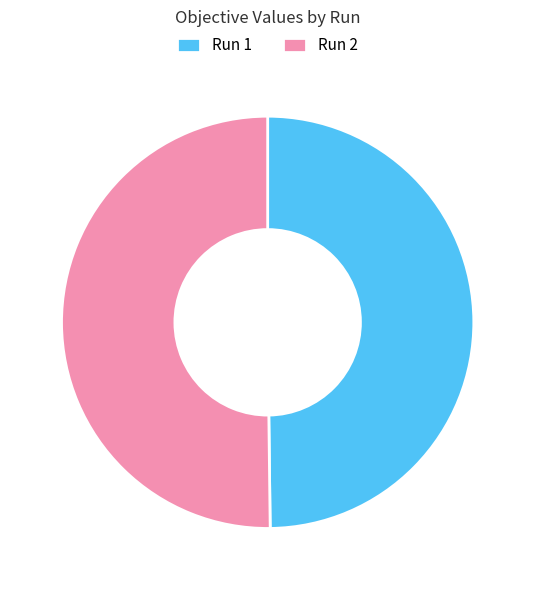

The Run 1 slice represents 50% of the pie. True or false?

True